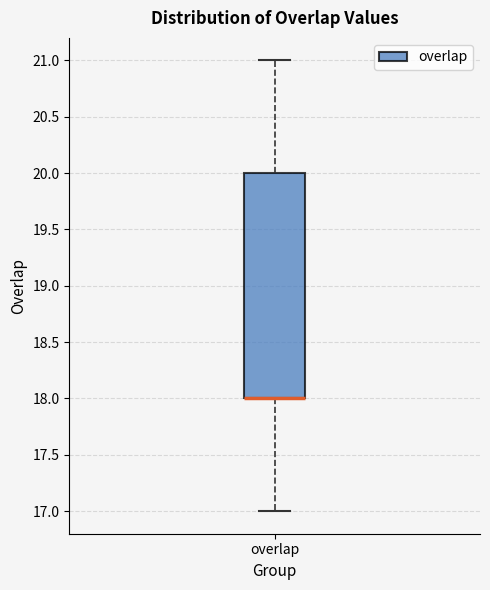

Transcribe this box plot: give where the median line is, the range the box spans, and where the two whiskers end, as read against the y-axis. The values are not printed on the chart, so give them approximately, as read against the axis.

median 18 (drawn on the box's lower edge), box 18 to 20, whiskers 17 to 21